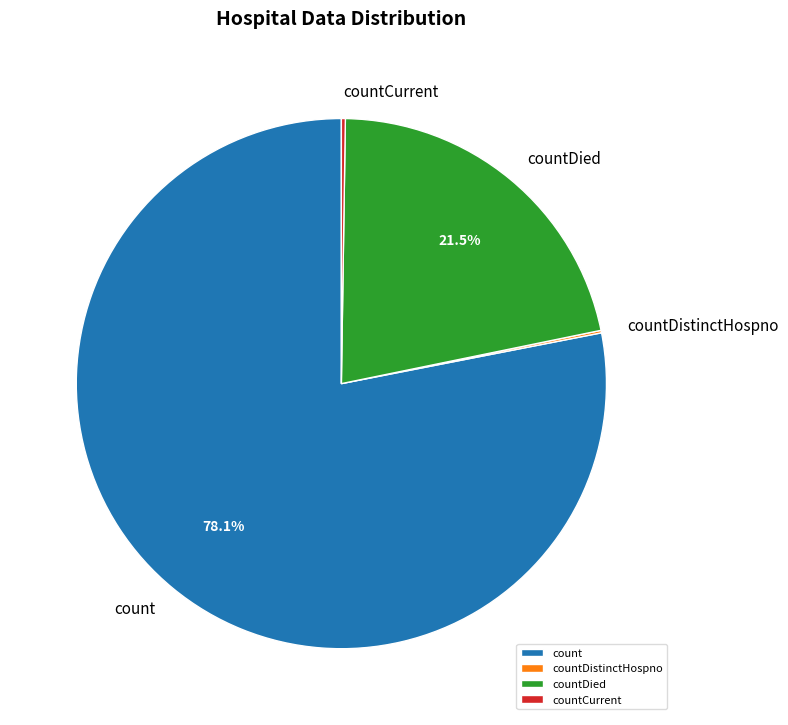

Is there a majority slice in this chart?

Yes